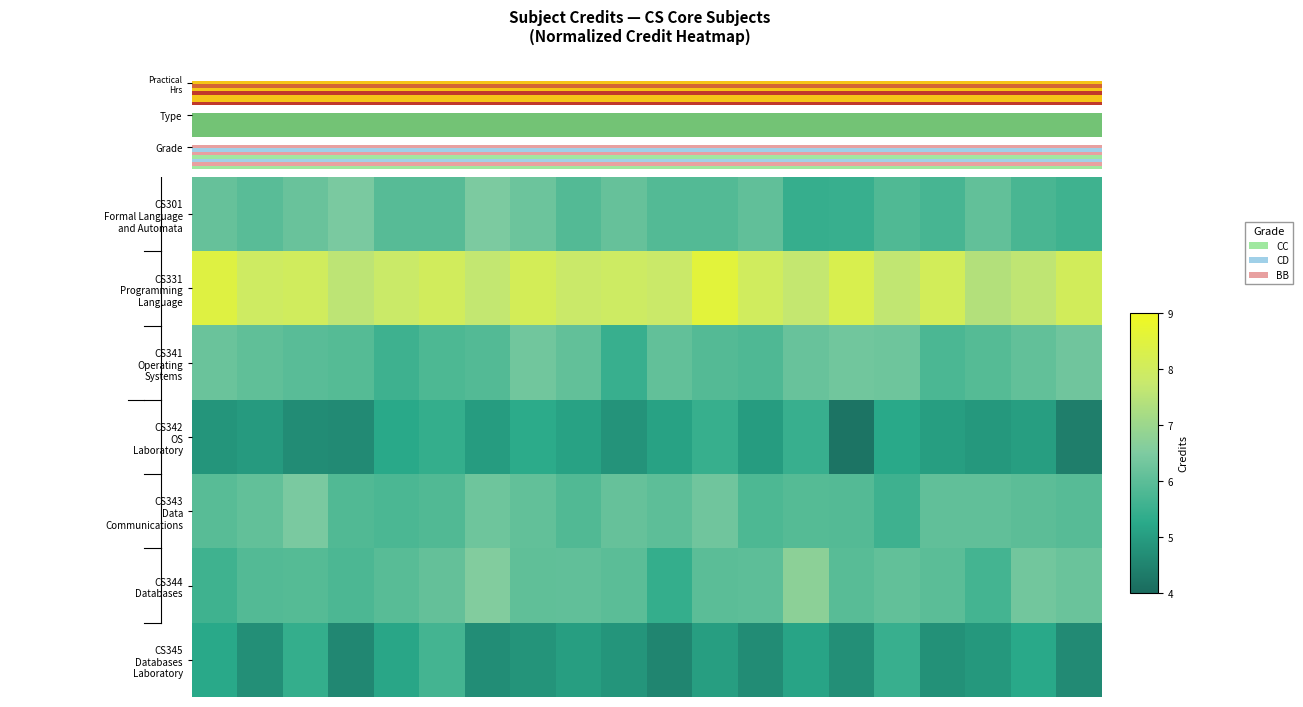

The value of row_1 at 17 is 1. True or false?

False